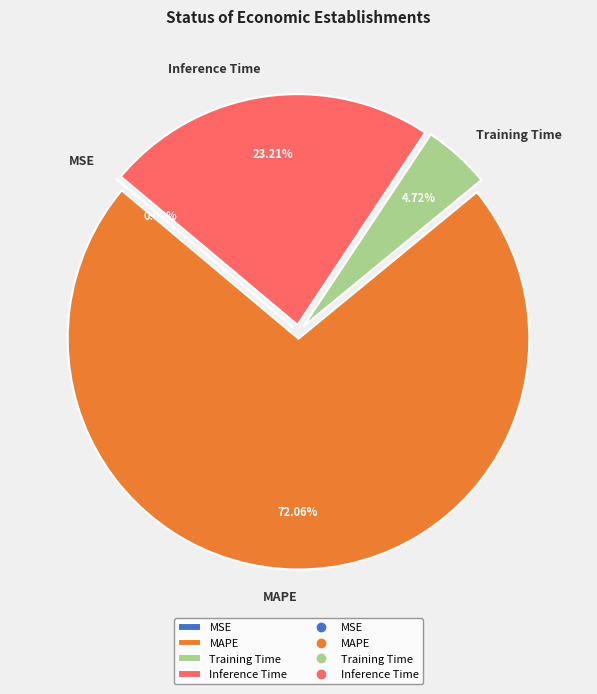

What is the largest slice in the pie chart?

MAPE